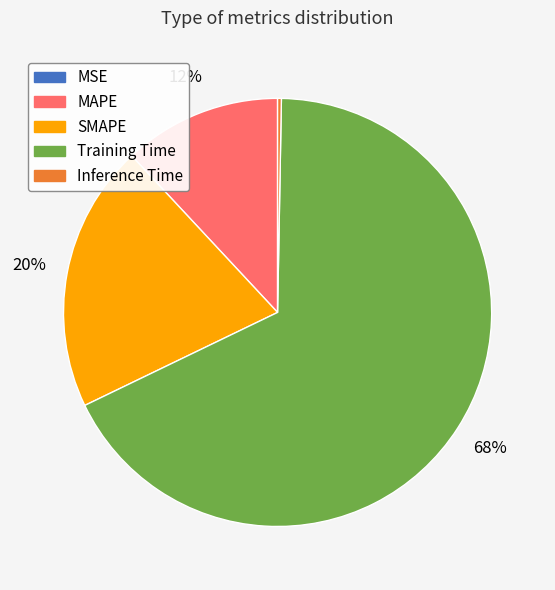

Is the sum of SMAPE and MAPE greater than half?

No